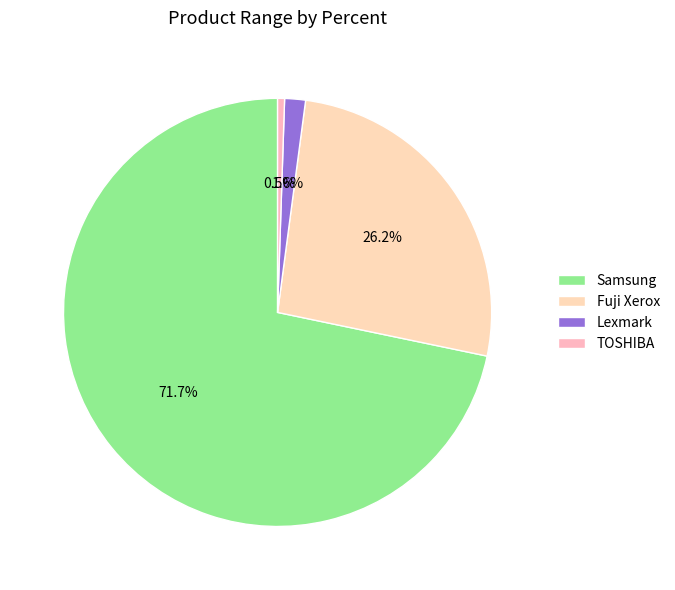

Which has a higher value, Samsung or Fuji Xerox?

Samsung